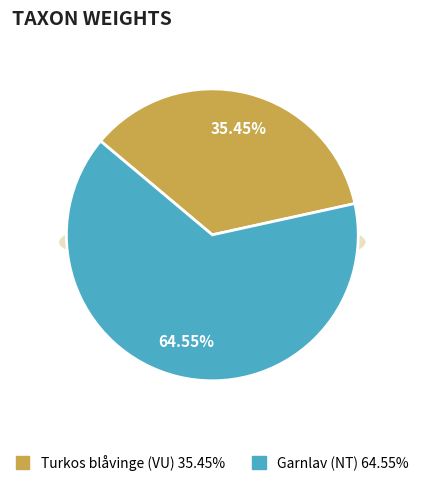

Between 14174578 and 94244393, which is larger?

94244393